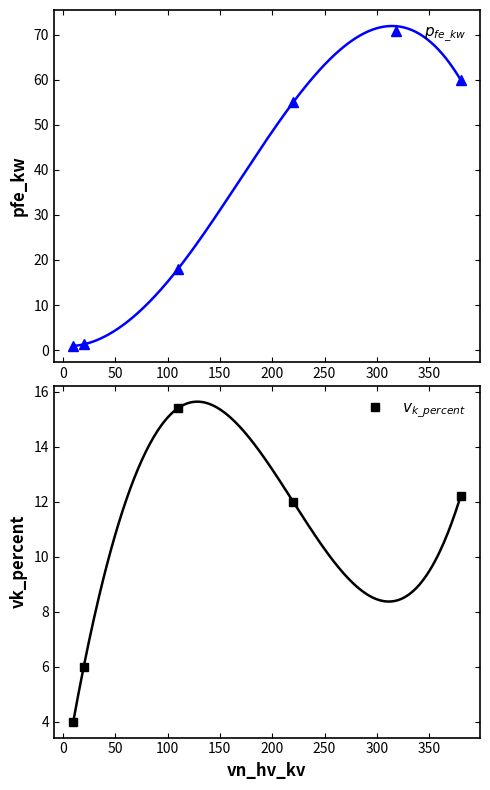

How many lines are shown in the chart?

2